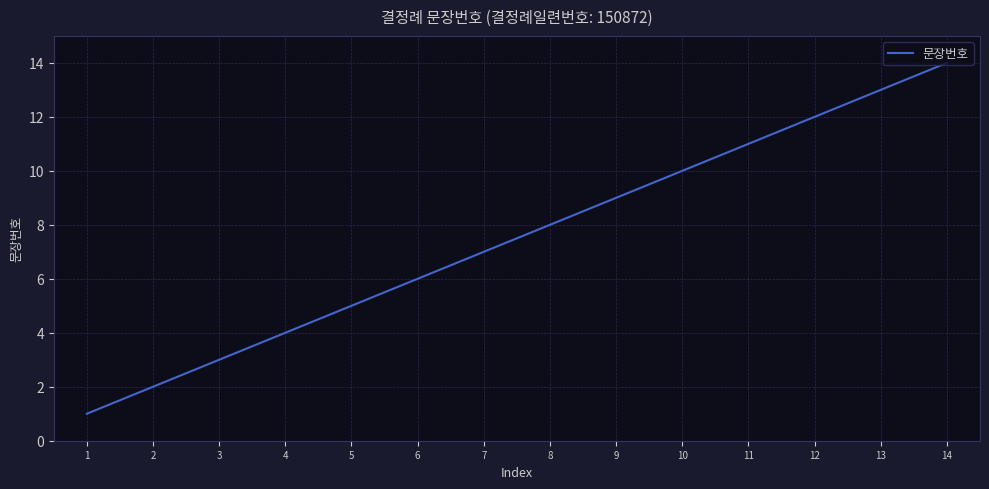

Reading left to right, what are all the values shown in this chart?

1	2	3	4	5	6	7	8	9	10	11	12	13	14